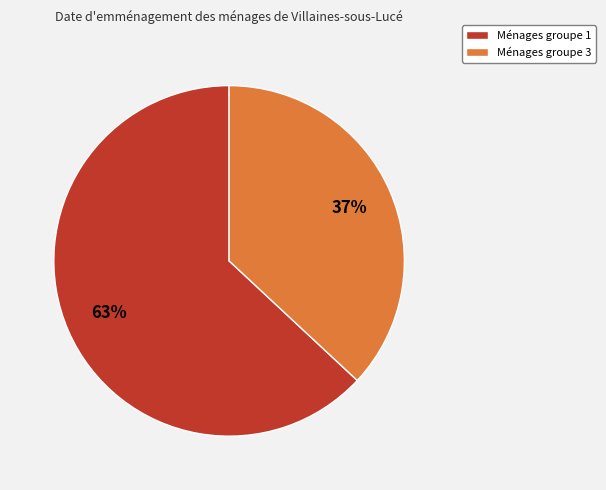

Between Ménages groupe 3 and Ménages groupe 1, which is larger?

Ménages groupe 1